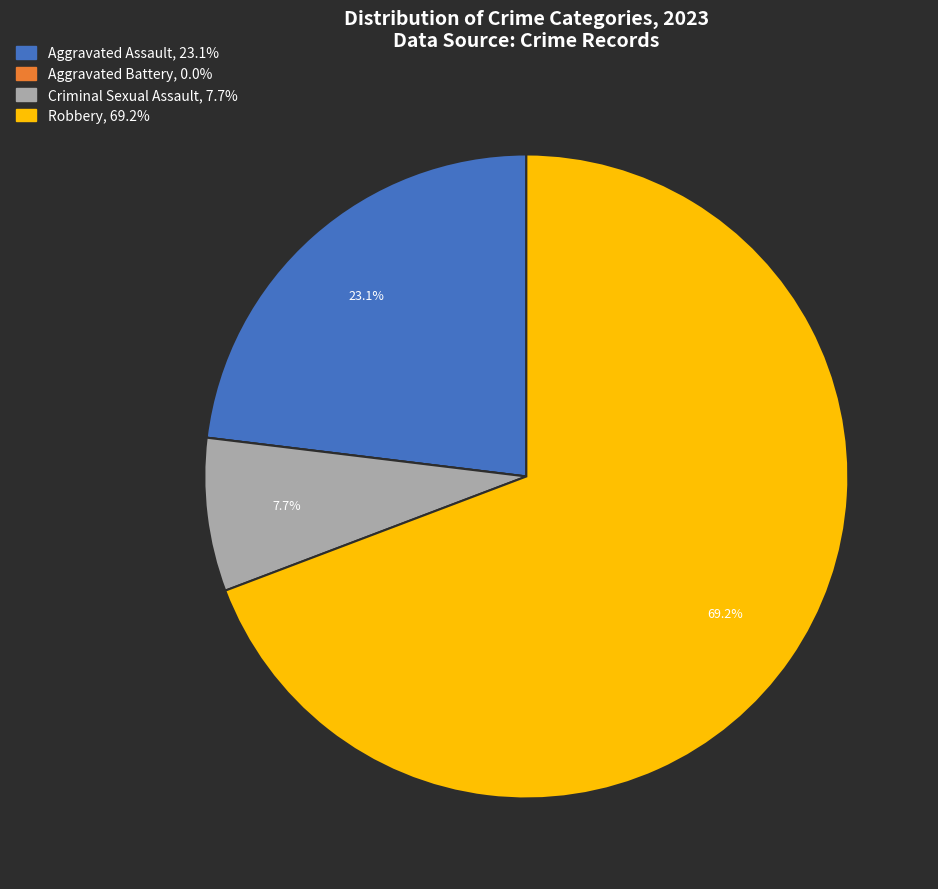

What is the ratio of the value at Robbery to the value at Criminal Sexual Assault?

9.0